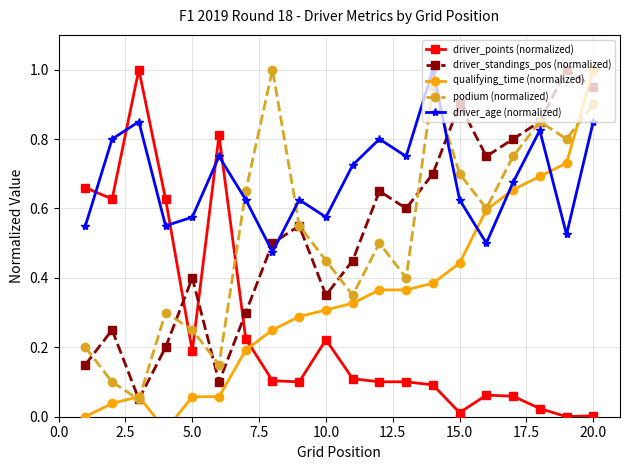

Which series ends up on top after the final intersection of driver_standings_pos (normalized) and driver_points (normalized)?

driver_standings_pos (normalized)